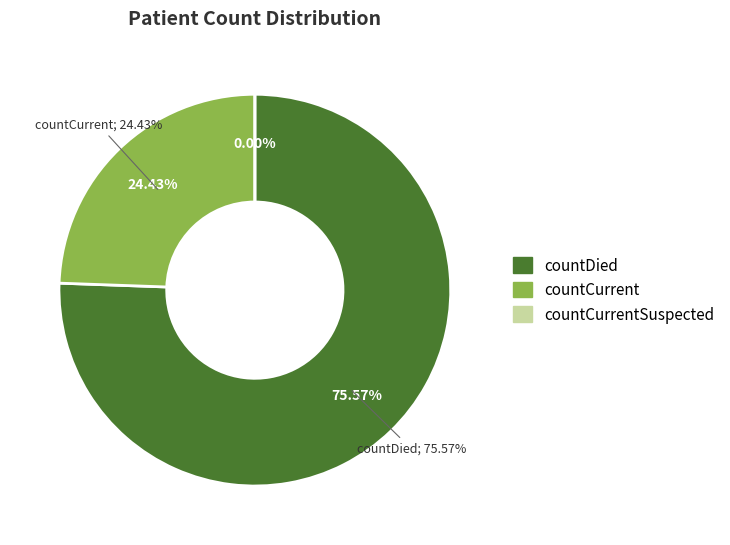

Between countCurrentSuspected and countCurrent, which is larger?

countCurrent